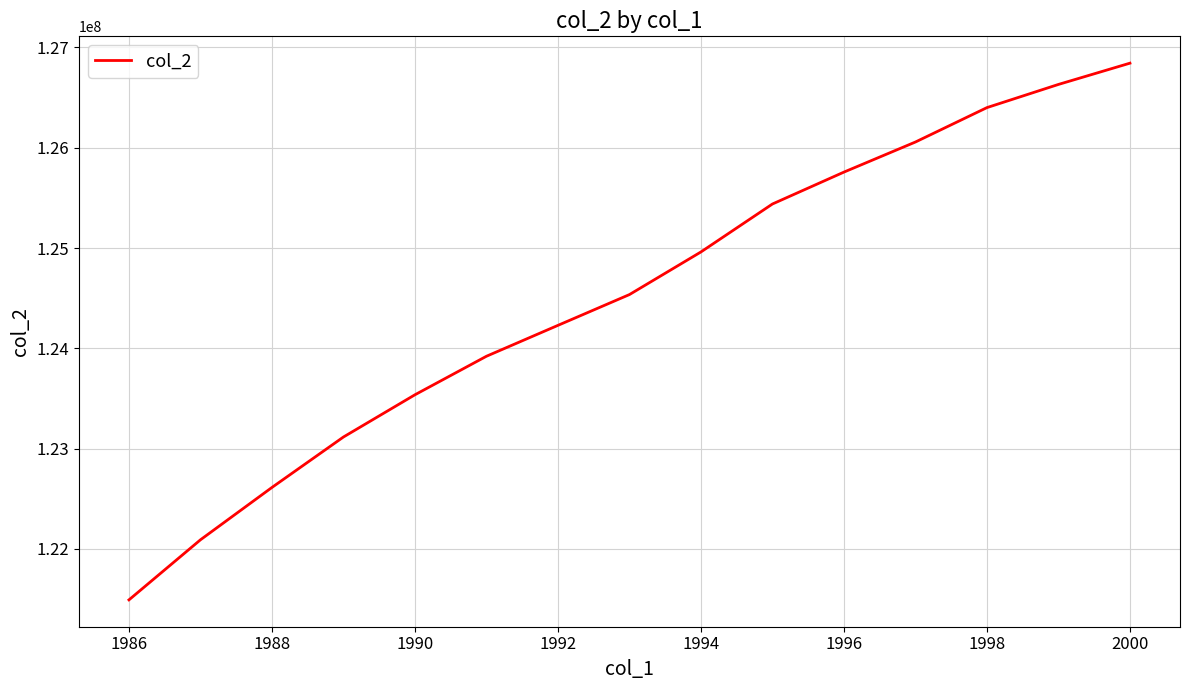

How many categories are shown in the chart?

15